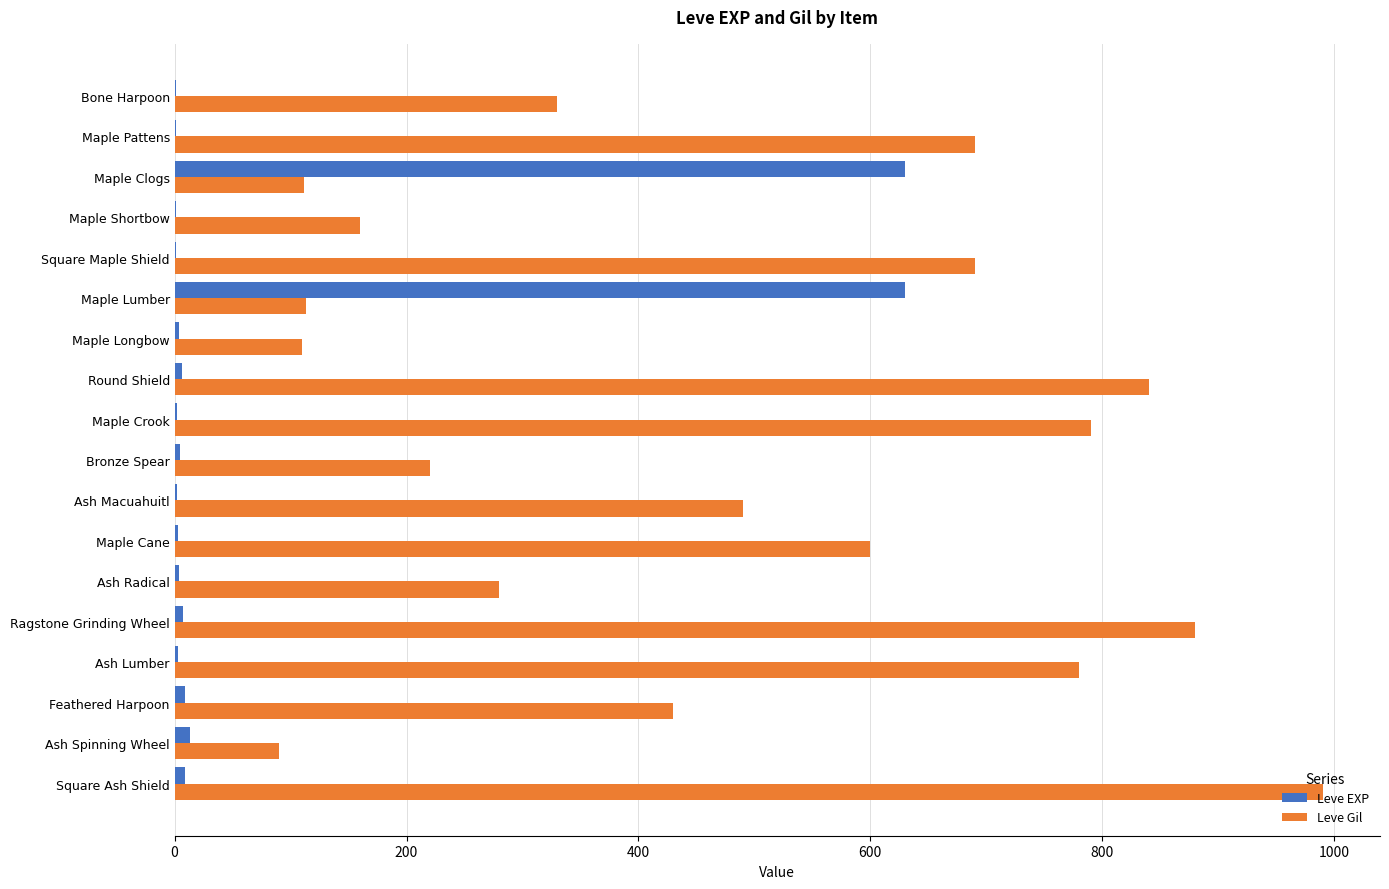

Is it true that Leve Gil equals 160 at Maple Shortbow?

True